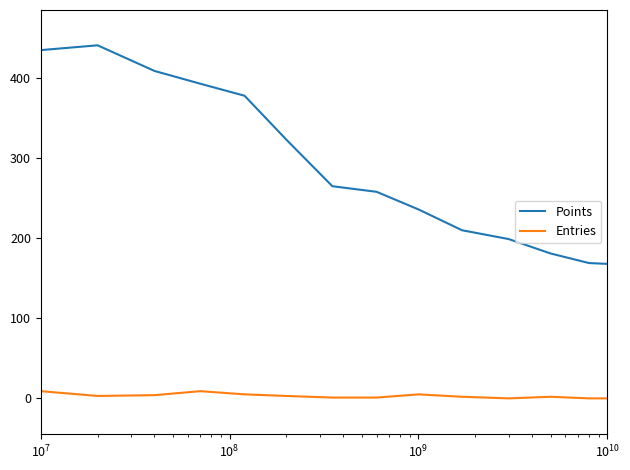

True or false: Entries and Points cross at least once.

False